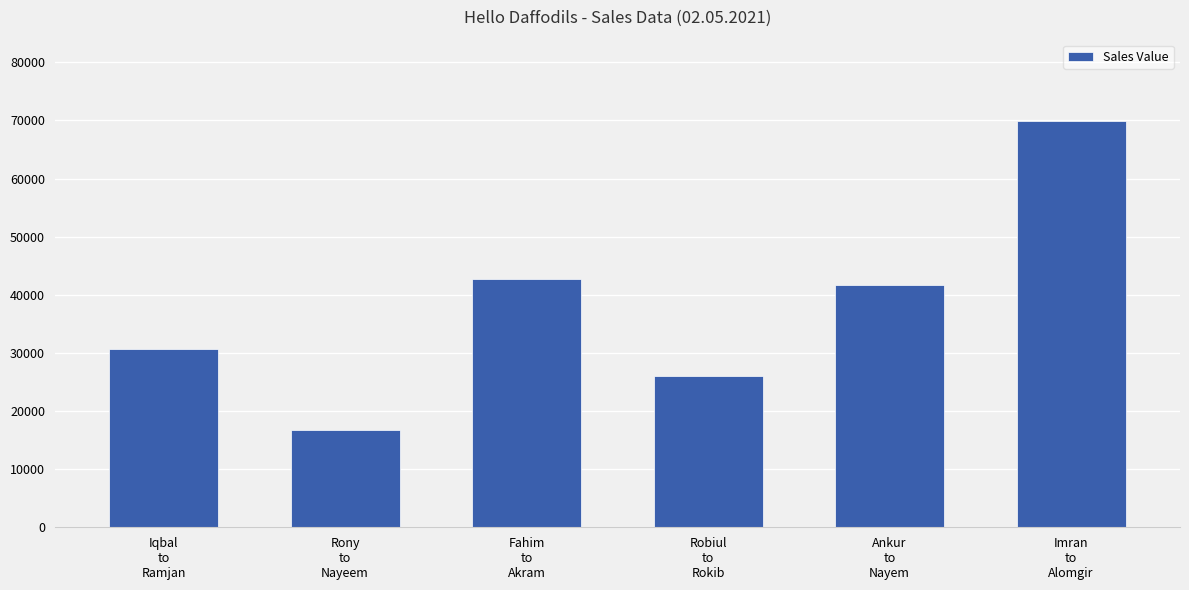

Reading left to right, transcribe all the data shown in this chart.

Iqbal
to
Ramjan=30674	Rony
to
Nayeem=16767	Fahim
to
Akram=42676	Robiul
to
Rokib=25962	Ankur
to
Nayem=41609	Imran
to
Alomgir=69905